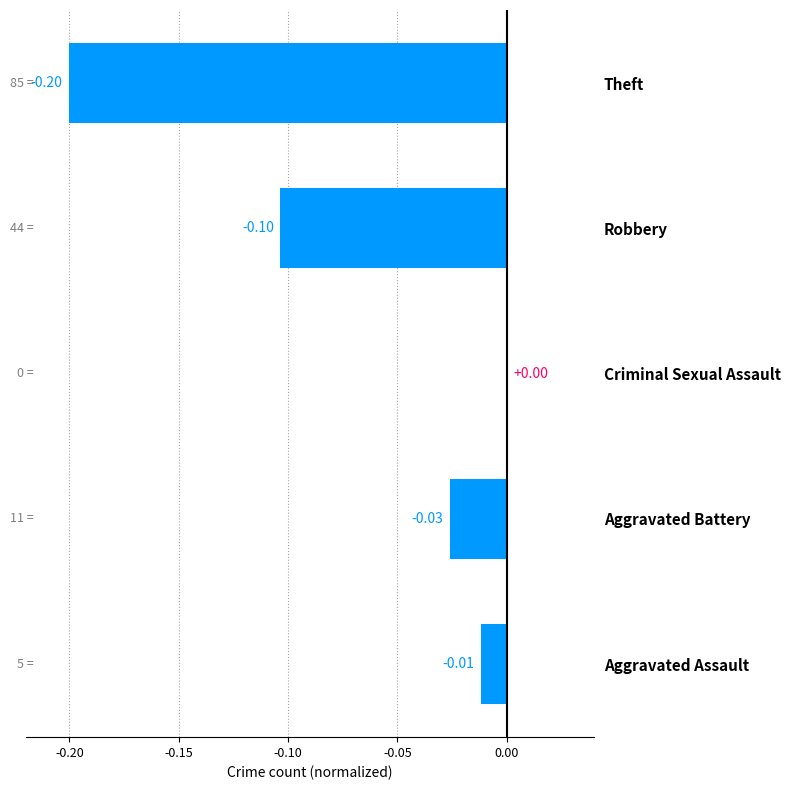

What is the sum of the values at Robbery and Theft?

-0.3